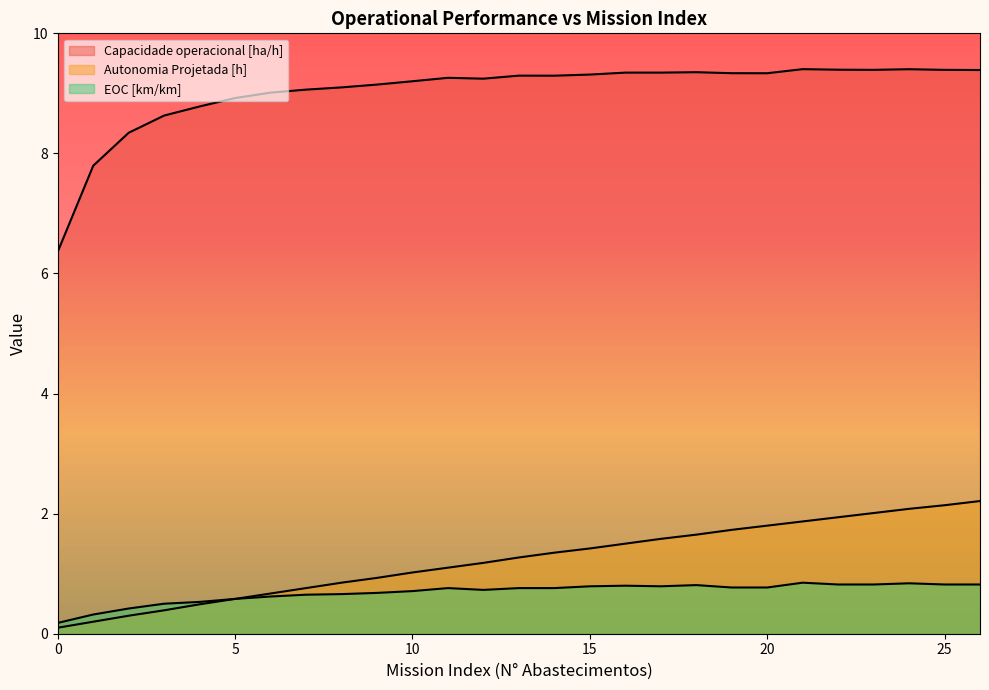

Which series changed the most between 1 and 5?

Capacidade operacional [ha/h]